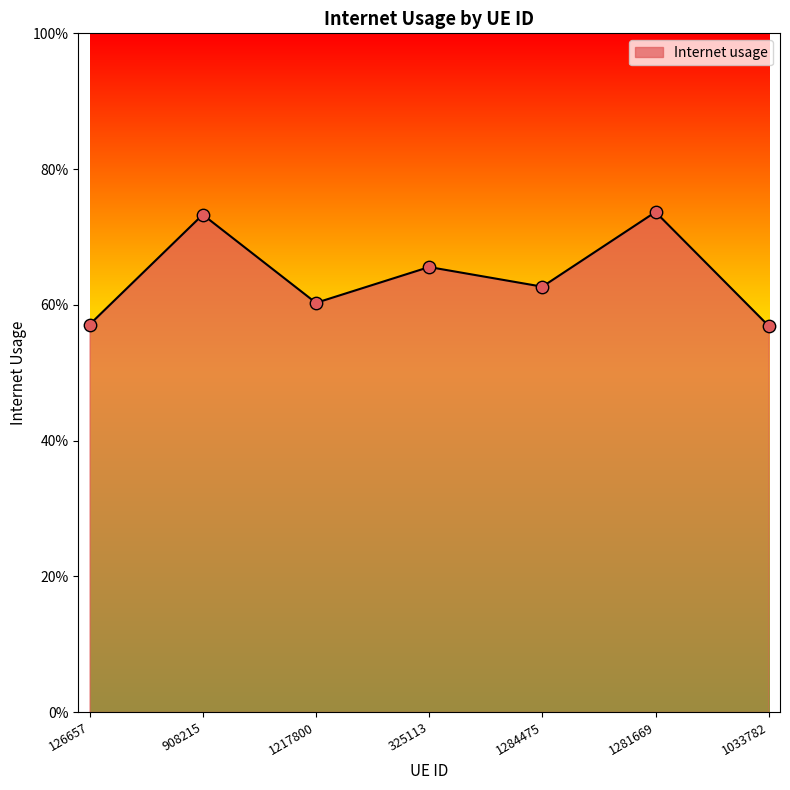

What is the change in value from 325113 to 1281669?

+0.1